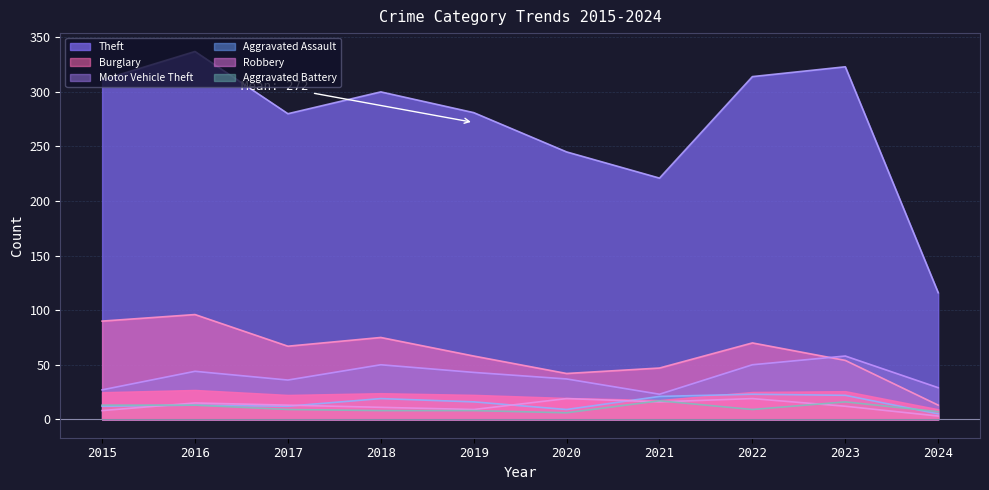

What is the minimum value for Robbery?

3